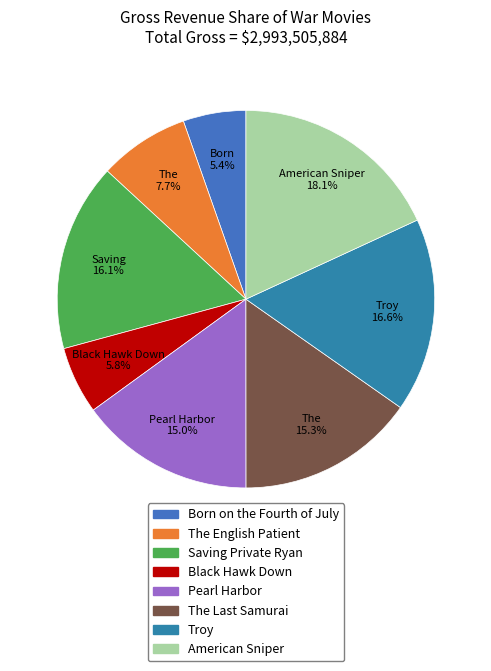

Count the number of slices in the pie.

8